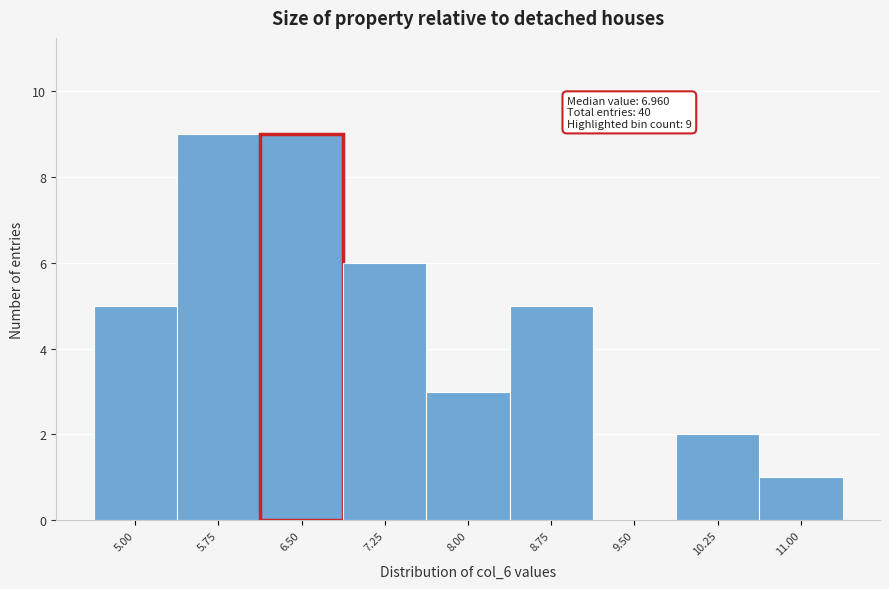

Reading left to right, extract all data points from this chart.

5.00=5	5.75=9	6.50=9	7.25=6	8.00=3	8.75=5	9.50=0	10.25=2	11.00=1